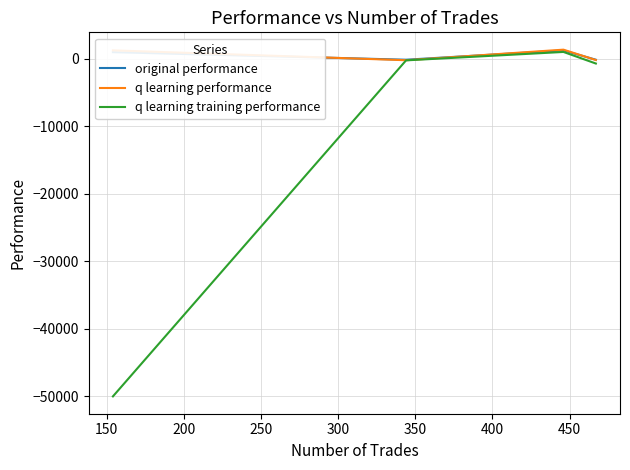

What is the minimum value shown in the chart?

-50000.0